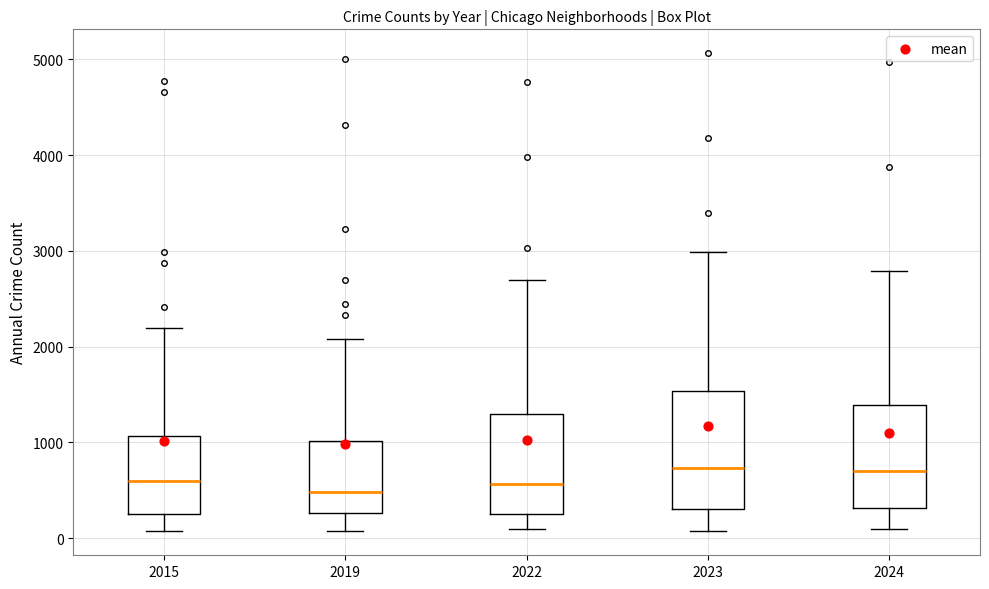

Reading left to right, transcribe this box plot: for each box, give where its median line is, the range the box spans, and where its two whiskers end, as read against the y-axis. The values are not printed on the chart, so give them approximately, as read against the axis.

2015: median 600, box 300 to 1100, whiskers 100 to 2200
2019: median 500, box 300 to 1000, whiskers 100 to 2100
2022: median 600, box 300 to 1300, whiskers 100 to 2700
2023: median 700, box 300 to 1500, whiskers 100 to 3000
2024: median 700, box 300 to 1400, whiskers 100 to 2800